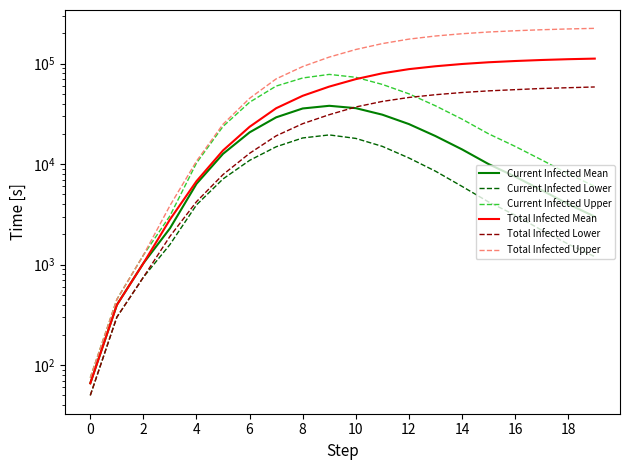

What is the sum of all Total Infected Upper values?

2303121